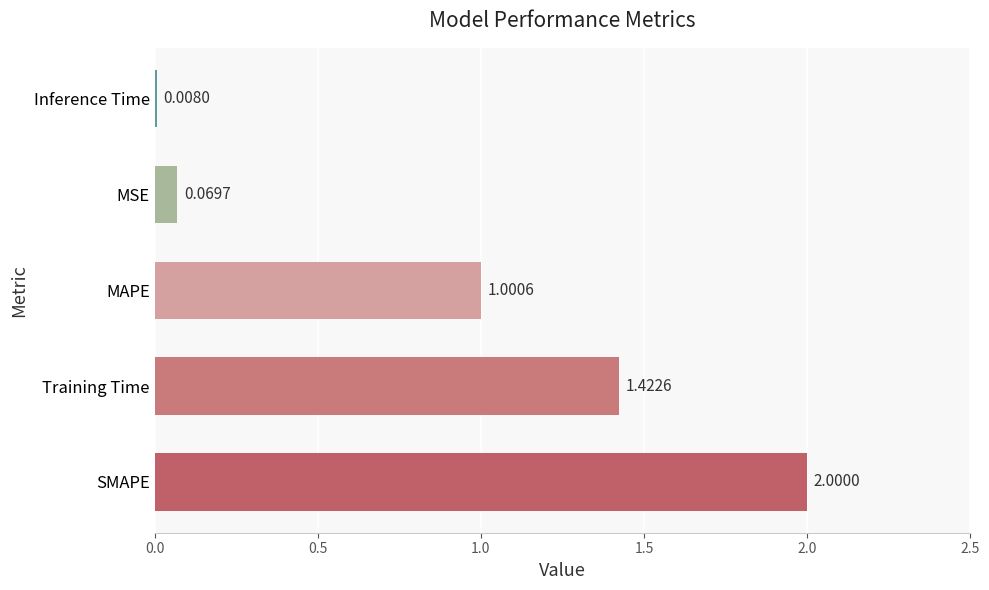

What is the change in value from Training Time to Inference Time?

-1.4